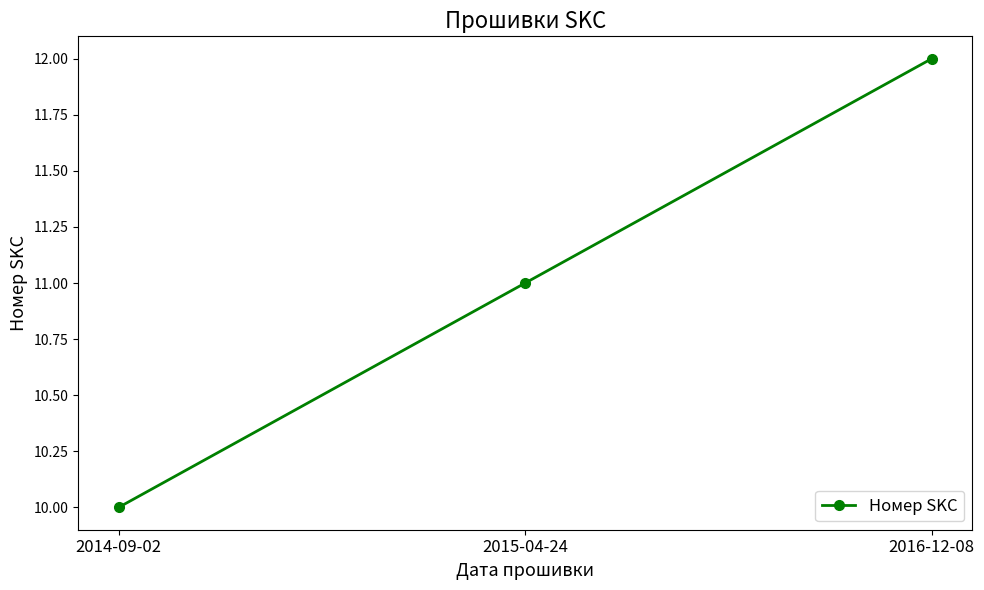

Rank the categories by value from highest to lowest.

2016-12-08, 2015-04-24, 2014-09-02